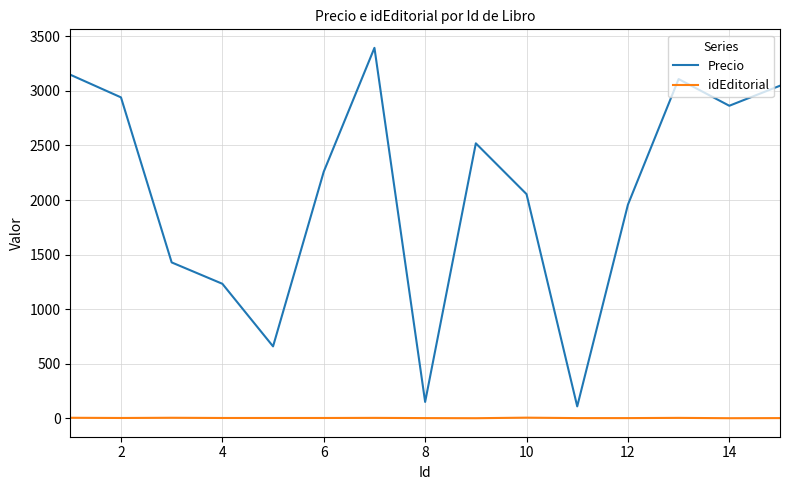

What is the difference between the second highest and minimum values in the idEditorial series?

4.0